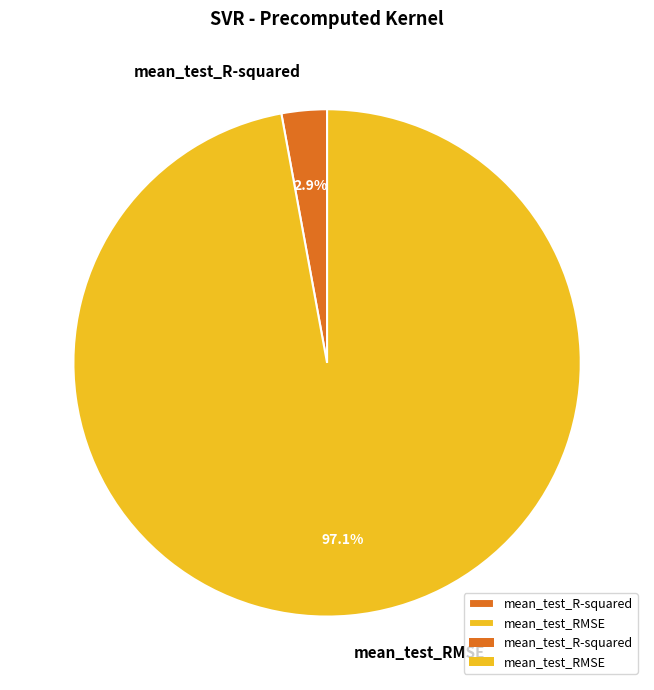

Is it true that mean_test_RMSE is 97% of the pie?

True